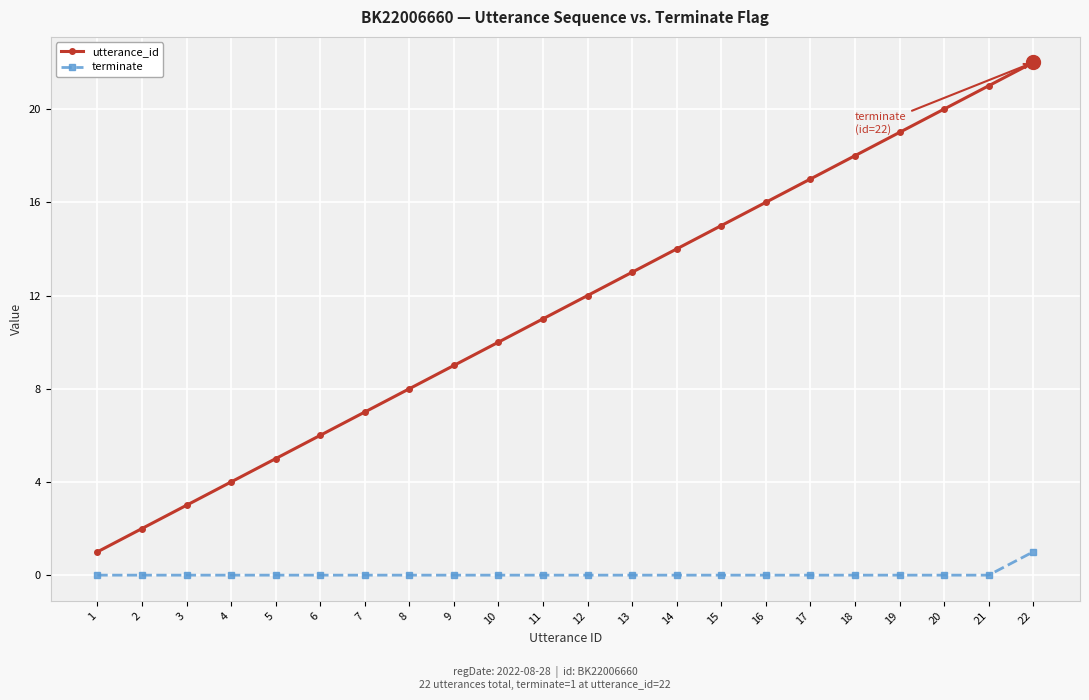

What is the difference between the maximum and minimum values in the utterance_id series?

21